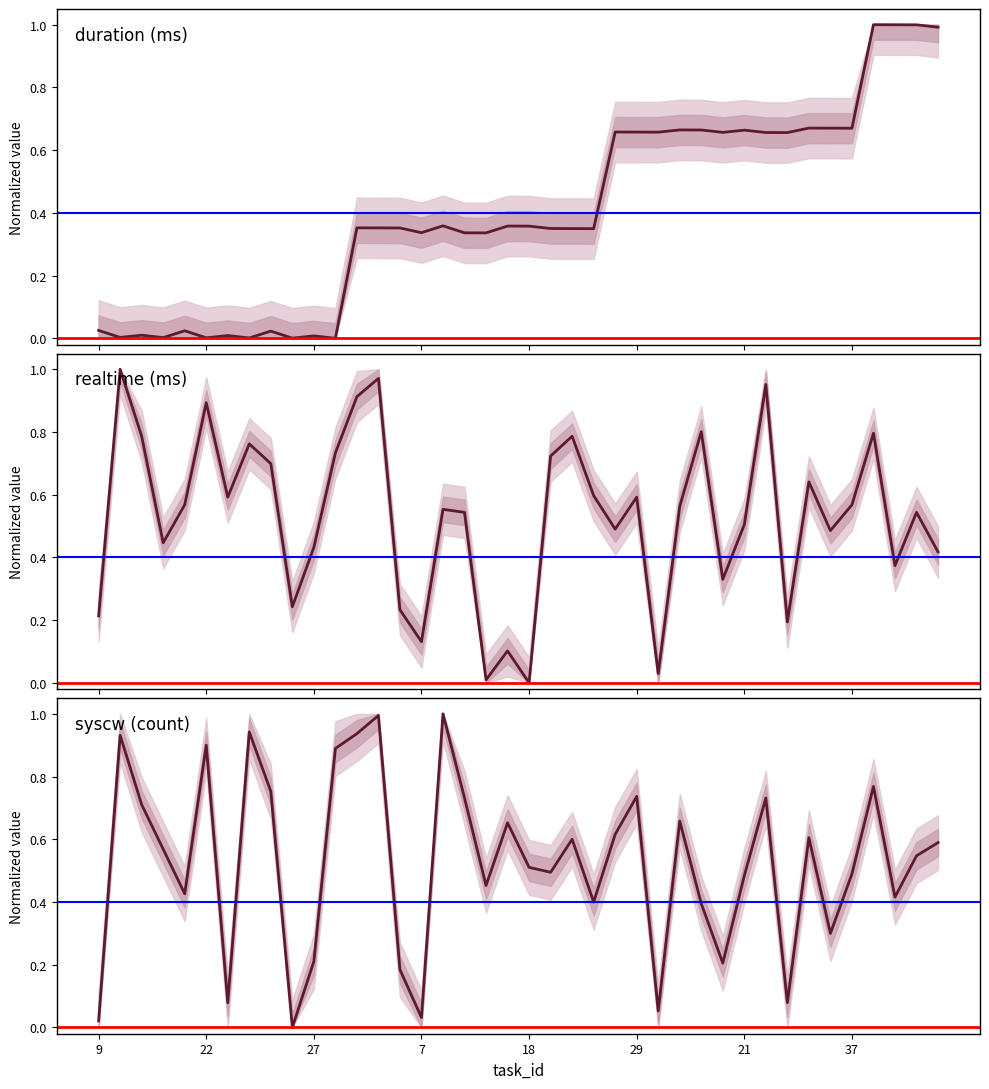

Does the chart display data point markers on the line(s)?

No